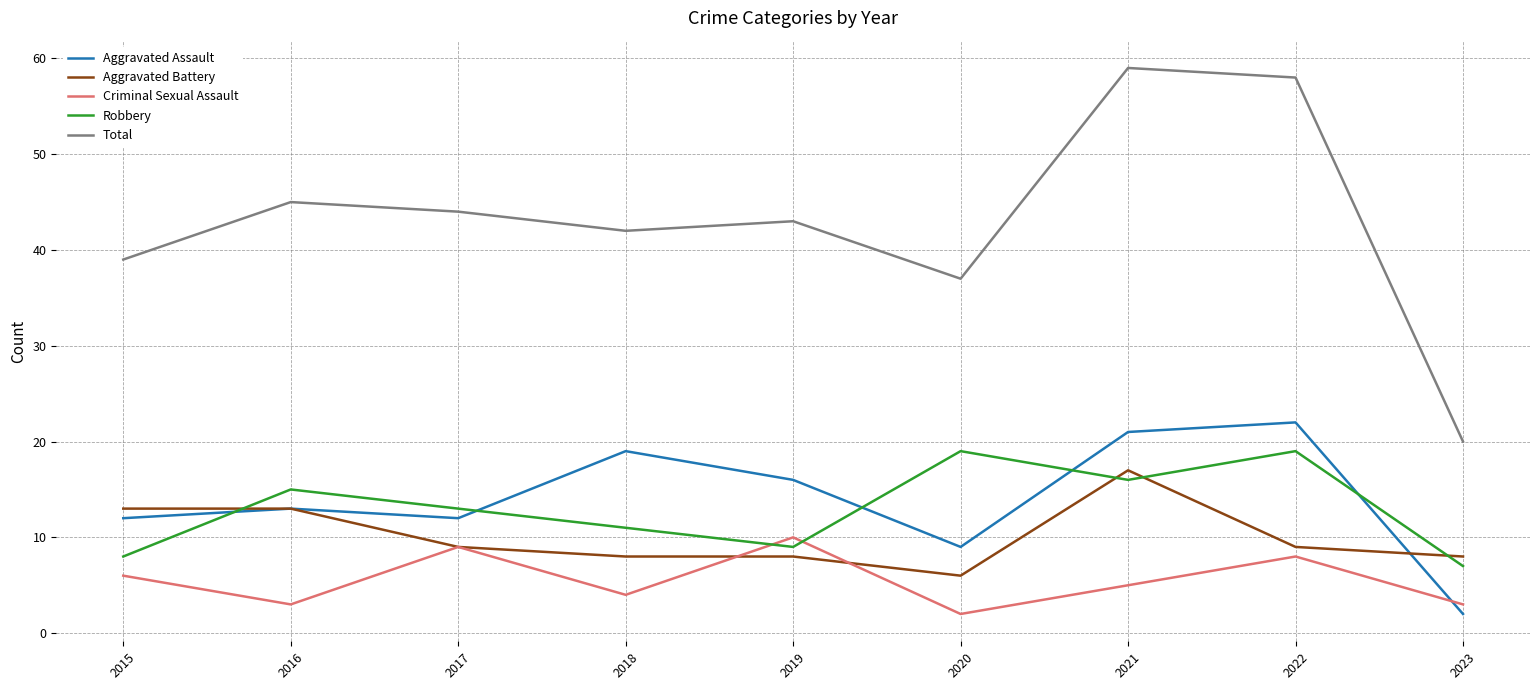

What is the difference between the highest and lowest values at 2016?

42